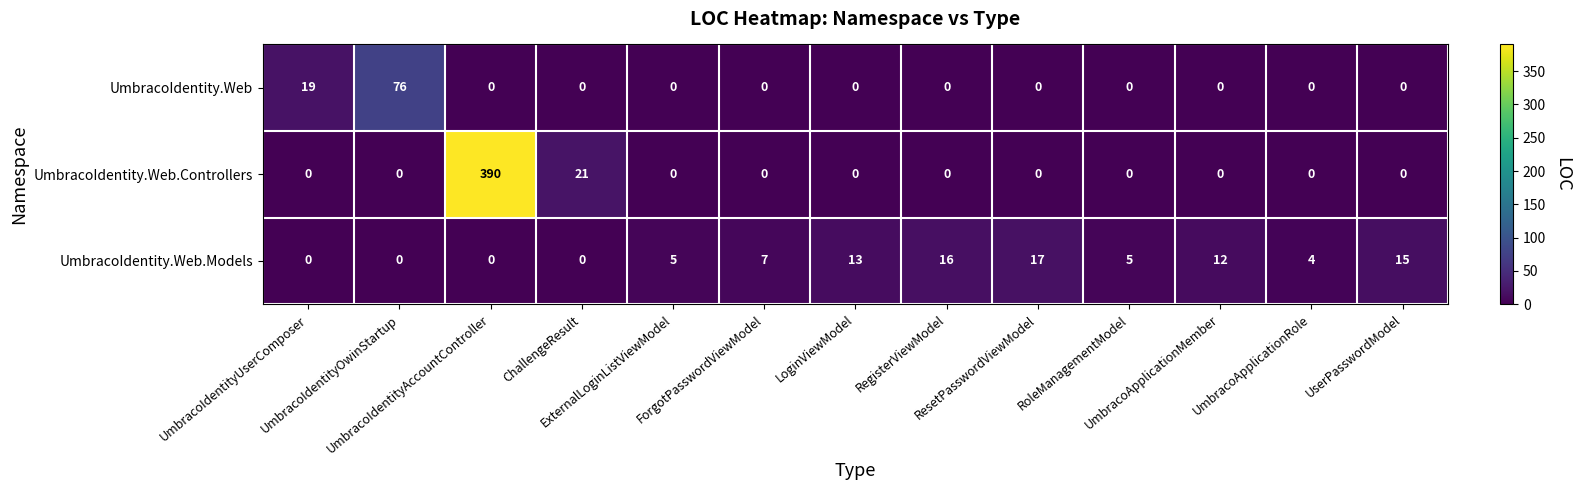

Rank the series by their maximum value, from lowest to highest.

UmbracoIdentity.Web.Models, UmbracoIdentity.Web, UmbracoIdentity.Web.Controllers